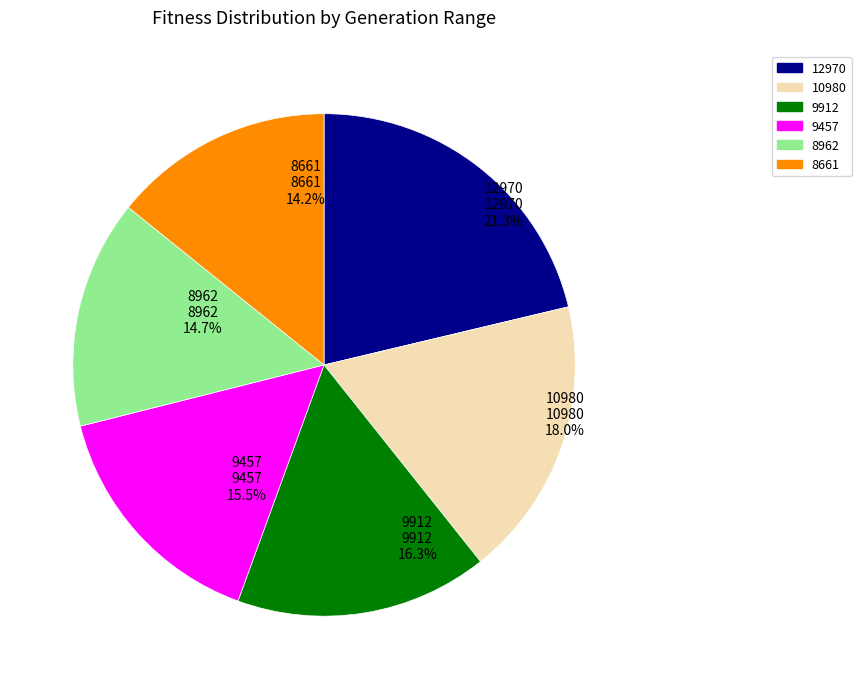

Does any single category account for the majority?

No